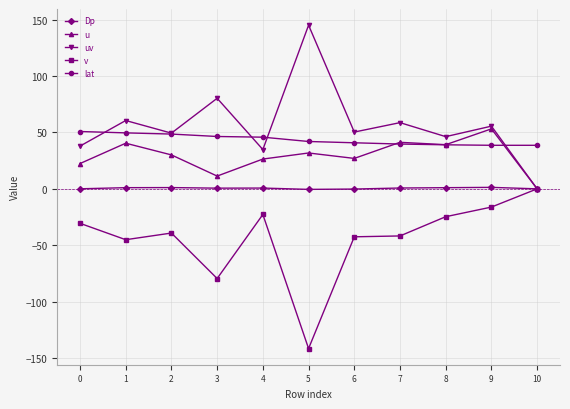

The value of v at 0 is -9.5. True or false?

False